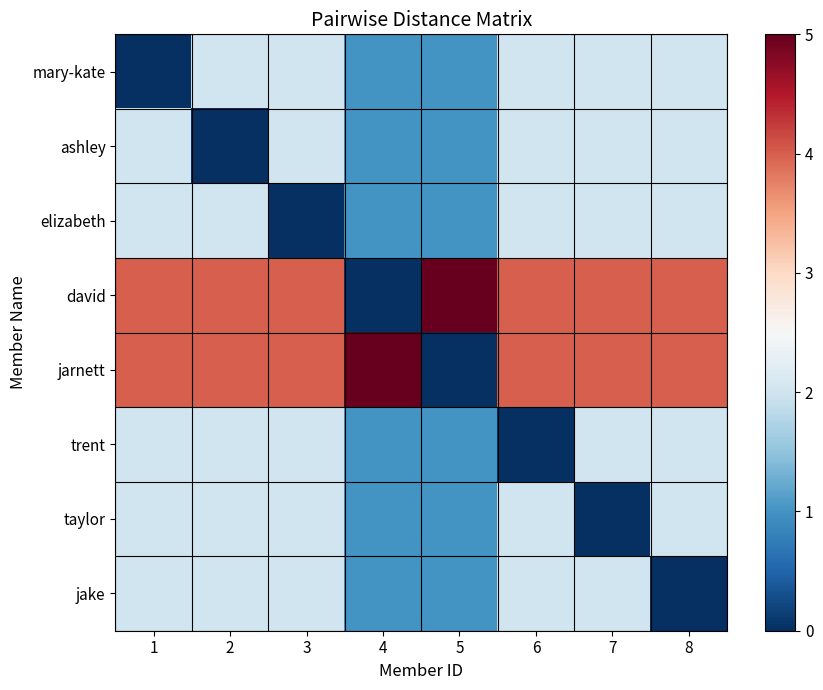

Reading left to right, extract all data points from this chart.

mary-kate: 1=0	2=2	3=2	4=1	5=1	6=2	7=2	8=2
ashley: 1=2	2=0	3=2	4=1	5=1	6=2	7=2	8=2
elizabeth: 1=2	2=2	3=0	4=1	5=1	6=2	7=2	8=2
david: 1=4	2=4	3=4	4=0	5=5	6=4	7=4	8=4
jarnett: 1=4	2=4	3=4	4=5	5=0	6=4	7=4	8=4
trent: 1=2	2=2	3=2	4=1	5=1	6=0	7=2	8=2
taylor: 1=2	2=2	3=2	4=1	5=1	6=2	7=0	8=2
jake: 1=2	2=2	3=2	4=1	5=1	6=2	7=2	8=0